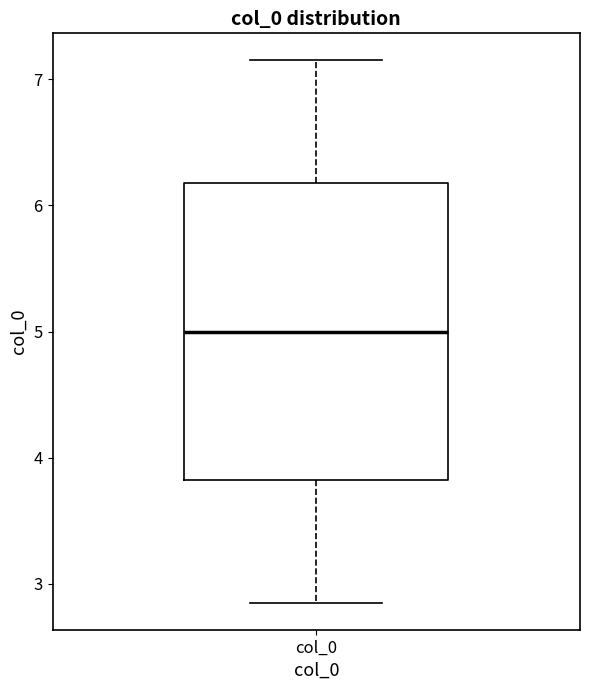

Transcribe this box plot: give where the median line is, the range the box spans, and where the two whiskers end, as read against the y-axis. The values are not printed on the chart, so give them approximately, as read against the axis.

median 5.0, box 3.8 to 6.2, whiskers 2.8 to 7.2